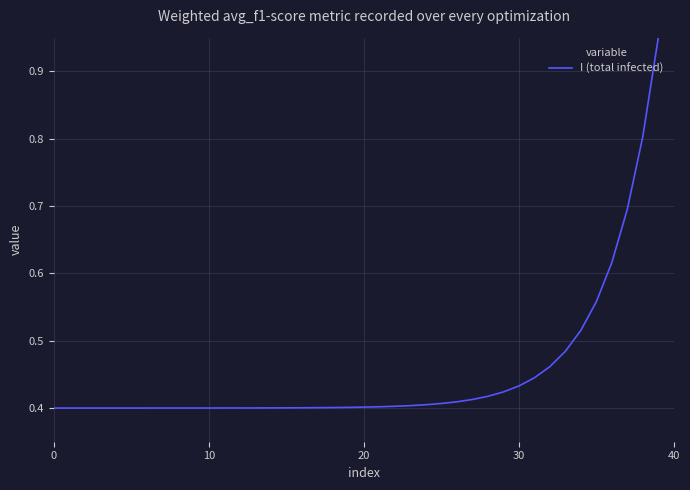

What is the difference between the second highest and second lowest values?

0.4